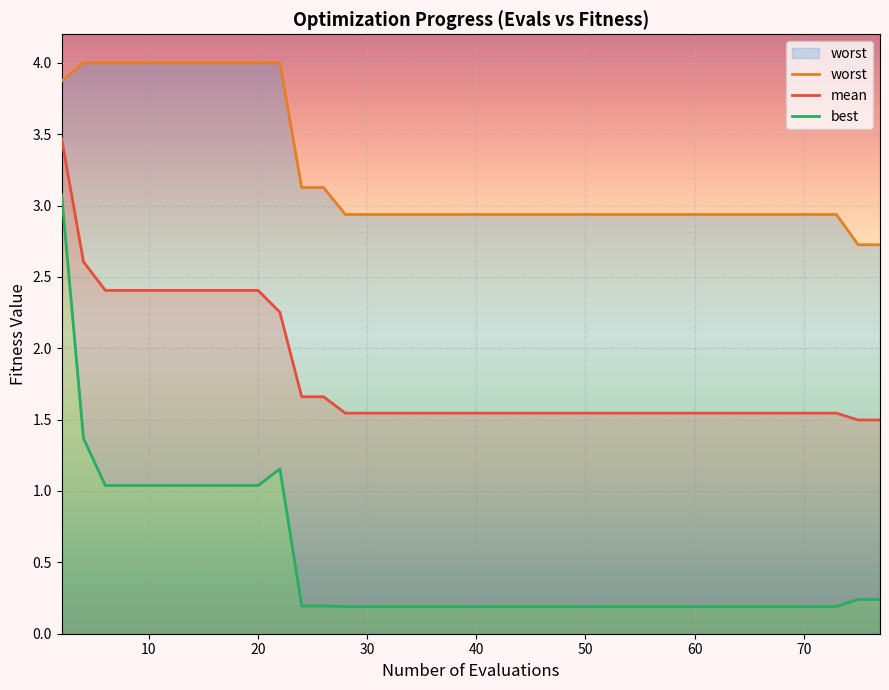

How many categories are shown in the chart?

40